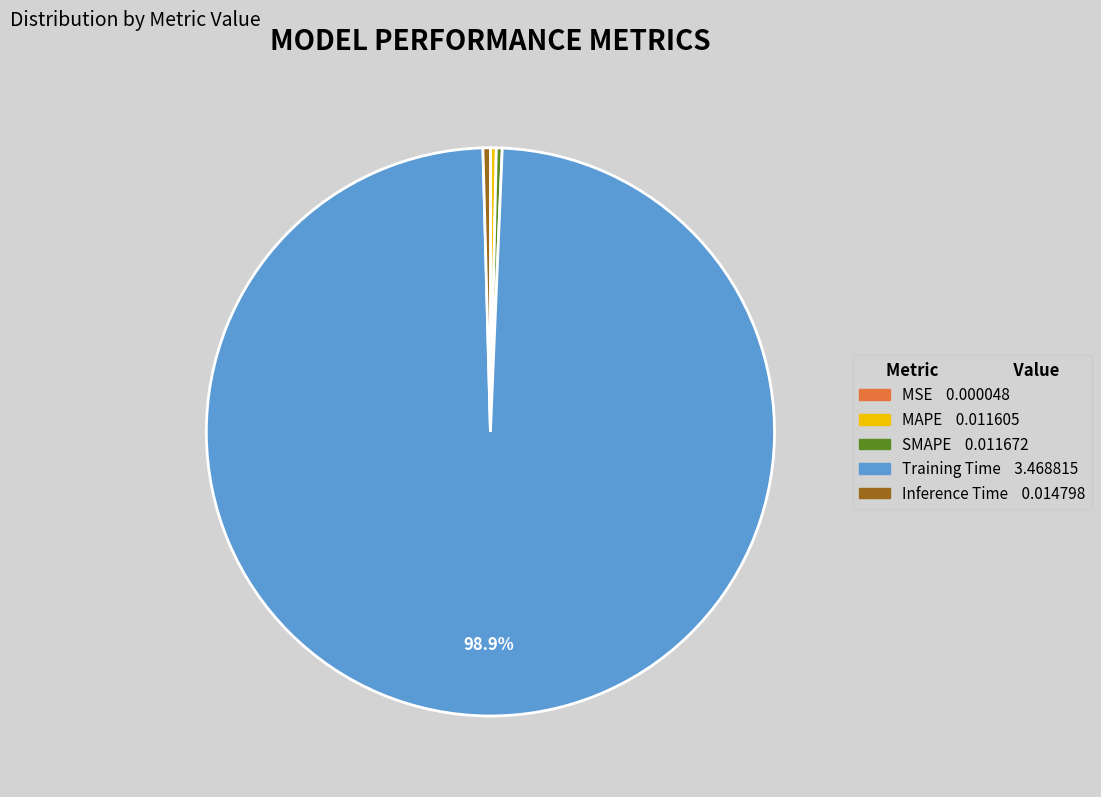

To the nearest percent, what is the difference between the largest and smallest slice percentages?

99%